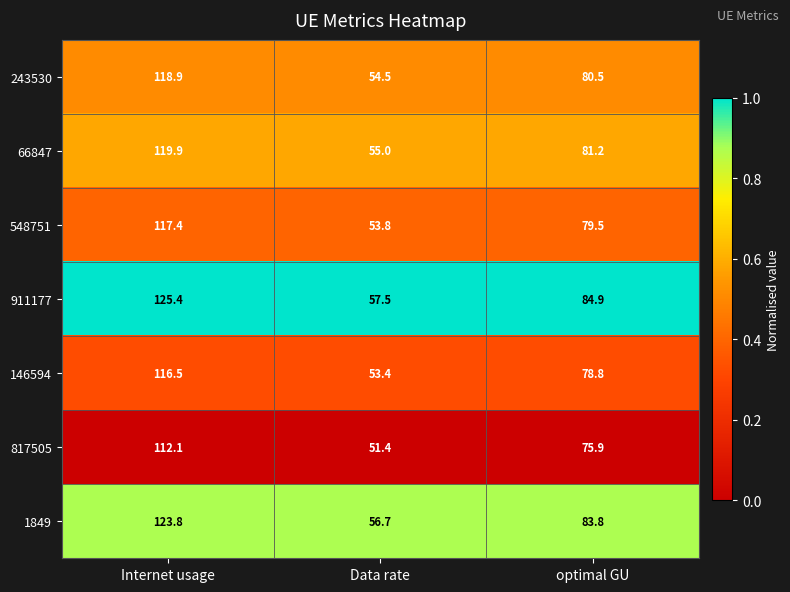

What is the total value across all series at Data rate?

382.3